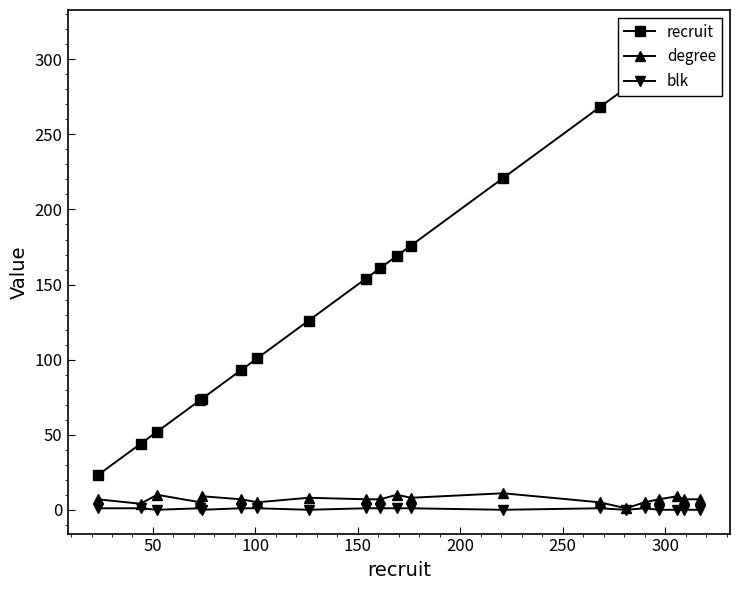

True or false: degree has more than 2 points higher than both neighbors.

True